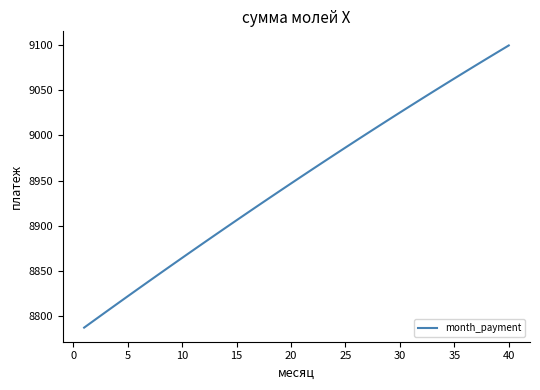

What is the smallest value displayed?

8787.7